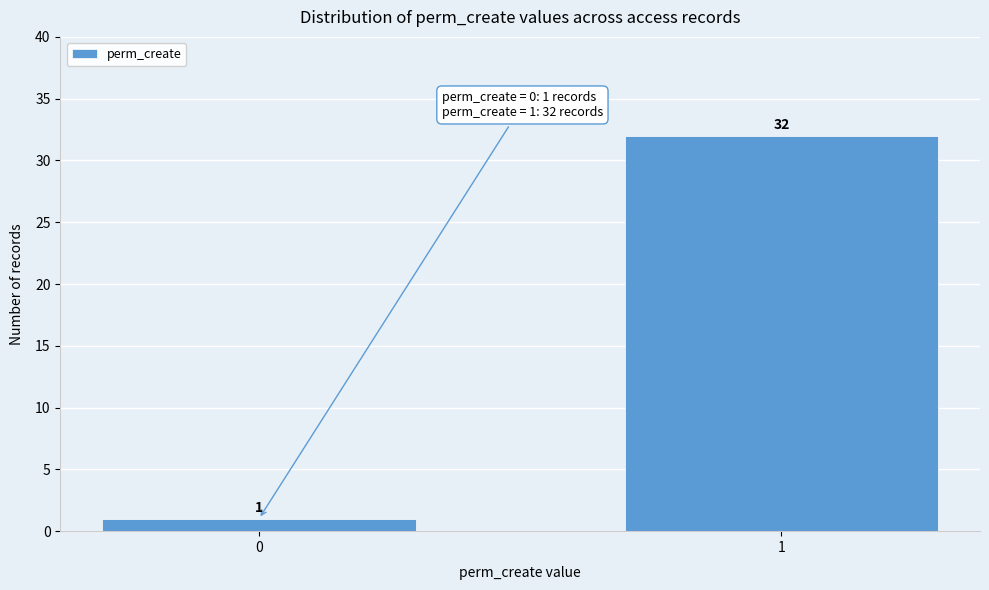

Reading right to left, extract all data points from this chart.

1=32	0=1